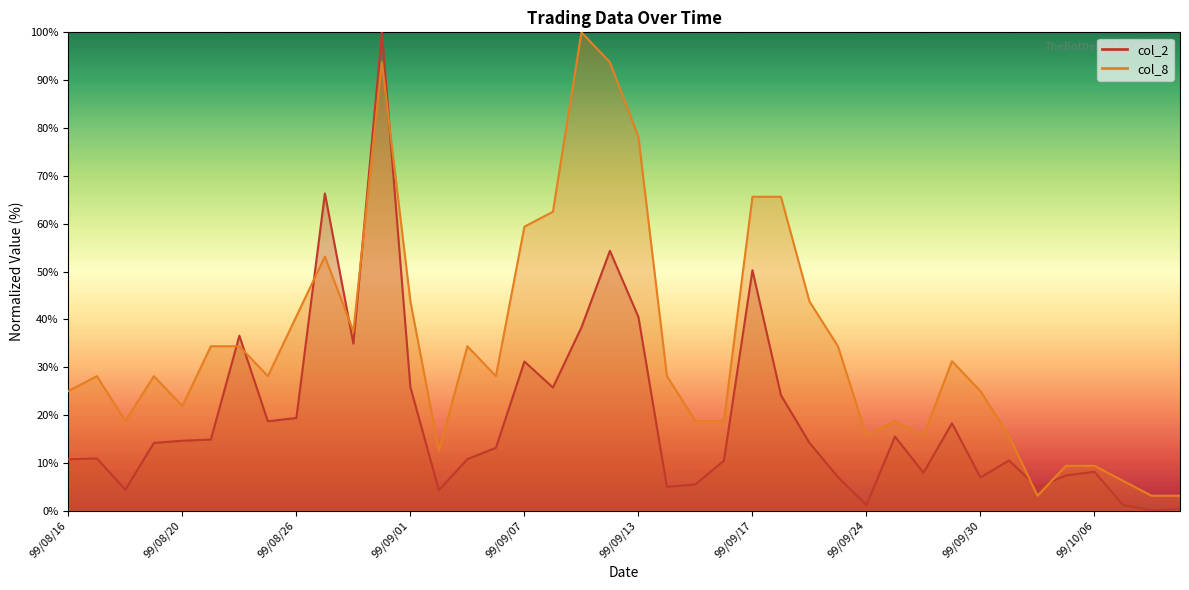

What are all the series names shown in the legend?

col_2, col_8